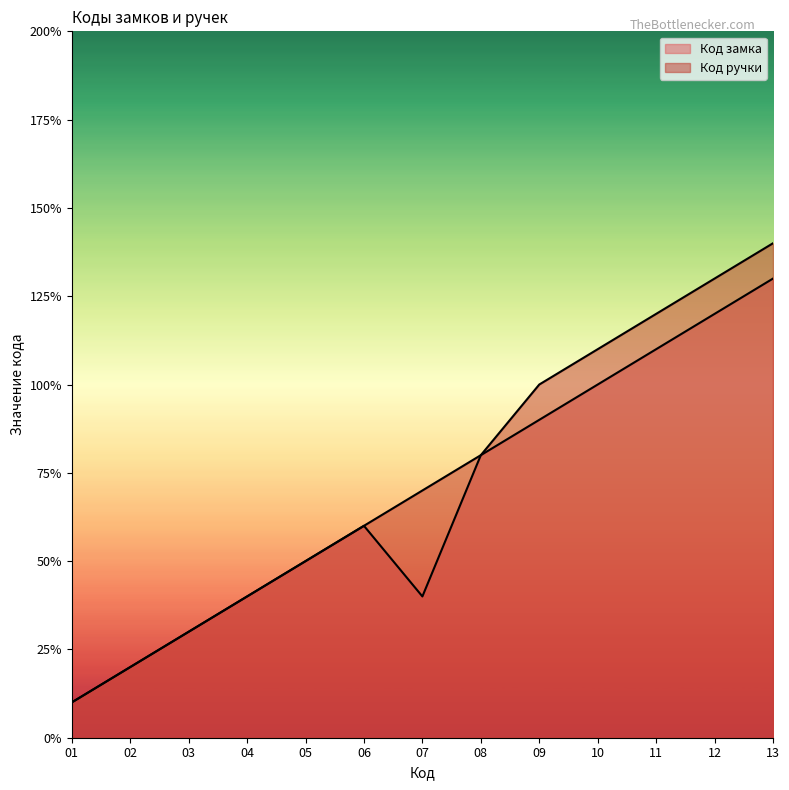

How many lines are shown in the chart?

2